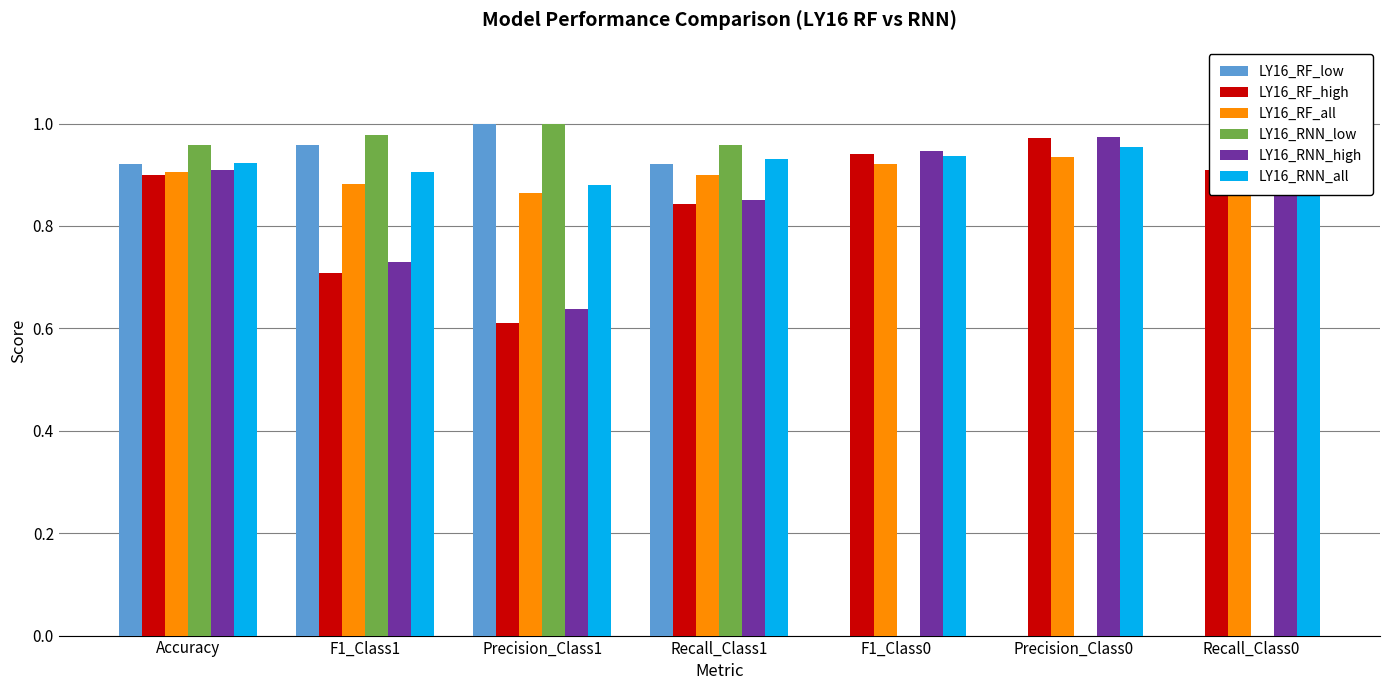

True or false: LY16_RNN_high has a value of 1.0 at Precision_Class0.

True